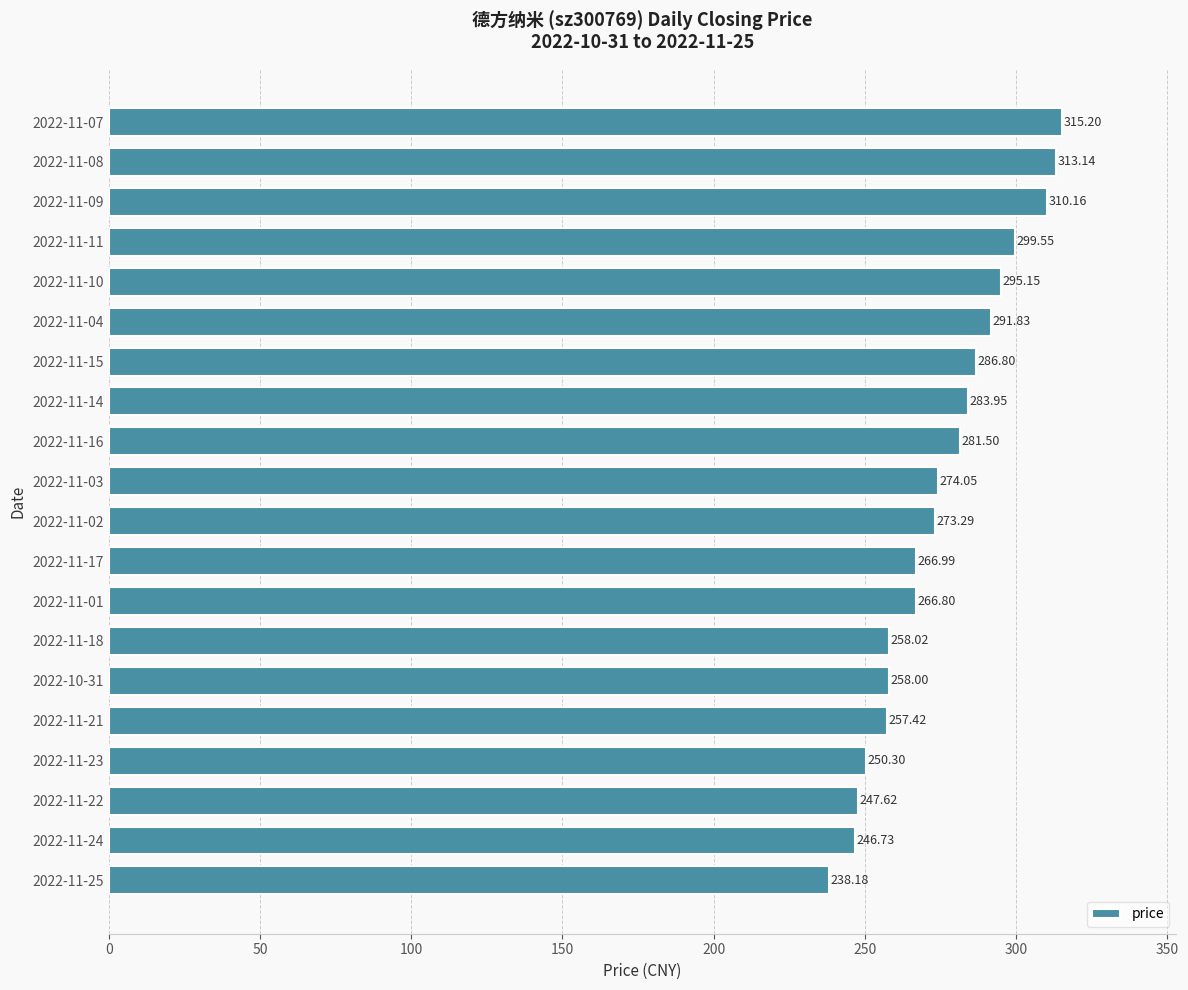

Approximately how many times larger is the value at 2022-11-21 compared to 2022-11-02?

0.9